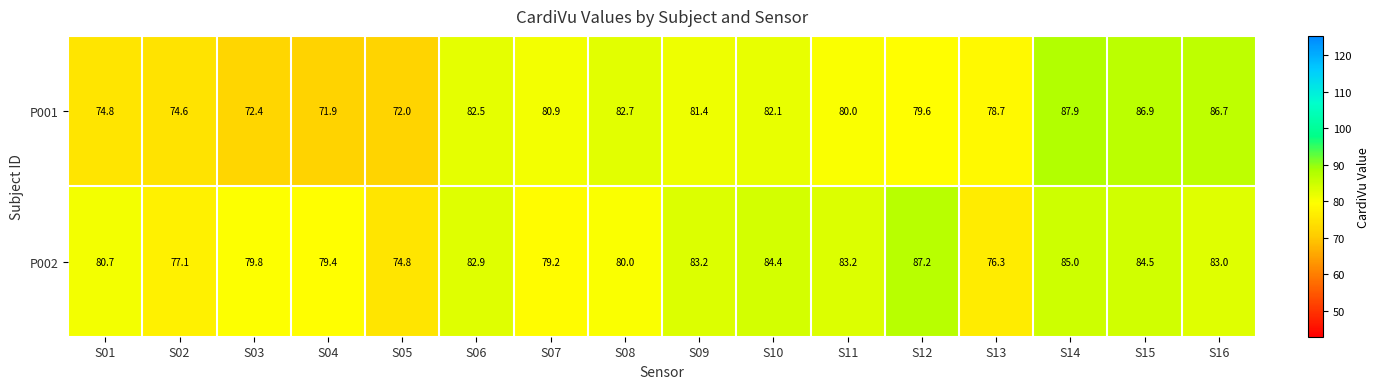

At how many categories does at least one series exceed 72?

16